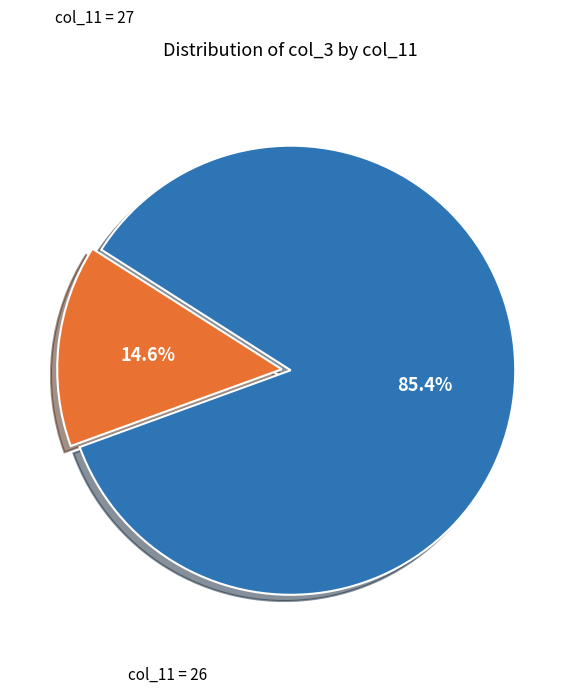

Is there any slice that represents more than half of the pie?

Yes